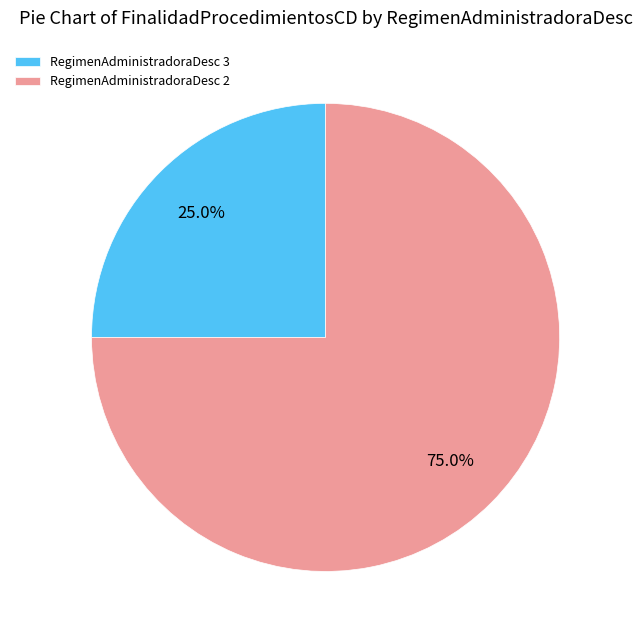

Rank the categories by value from highest to lowest.

RegimenAdministradoraDesc 2, RegimenAdministradoraDesc 3